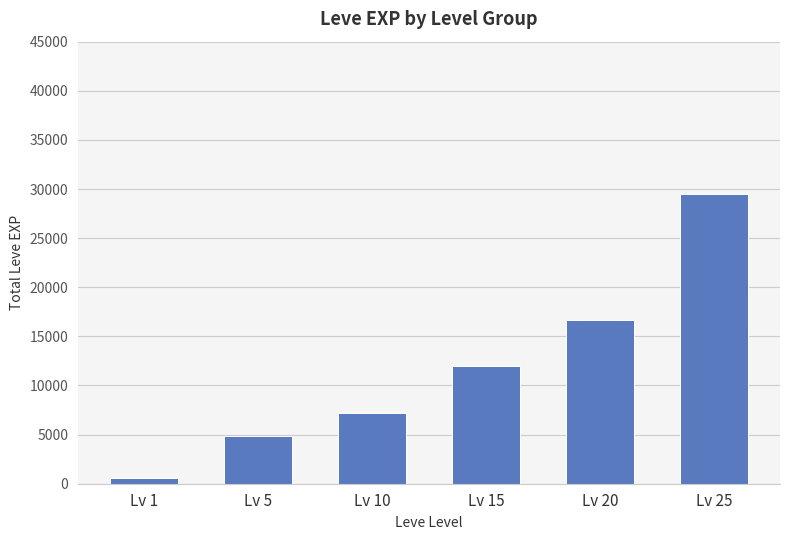

Reading right to left, extract all data points from this chart.

29540	16620	12030	7238	4855	630